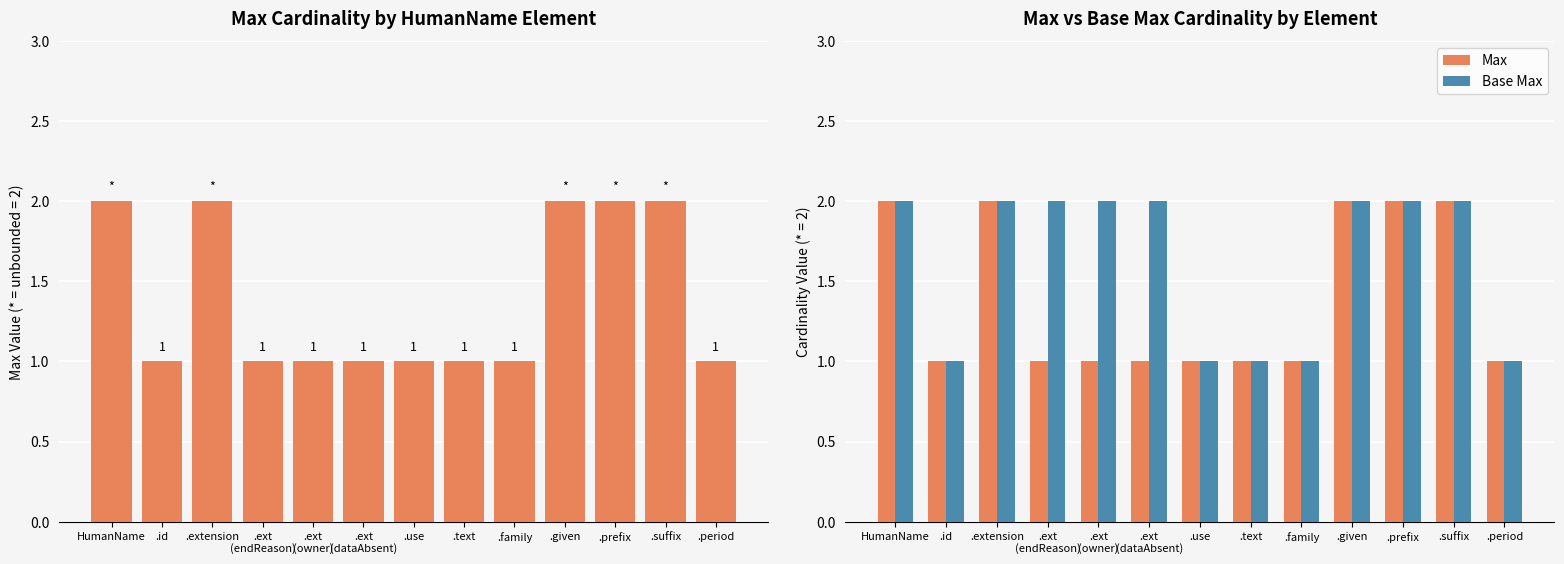

Which series has the largest range (max minus min)?

Max